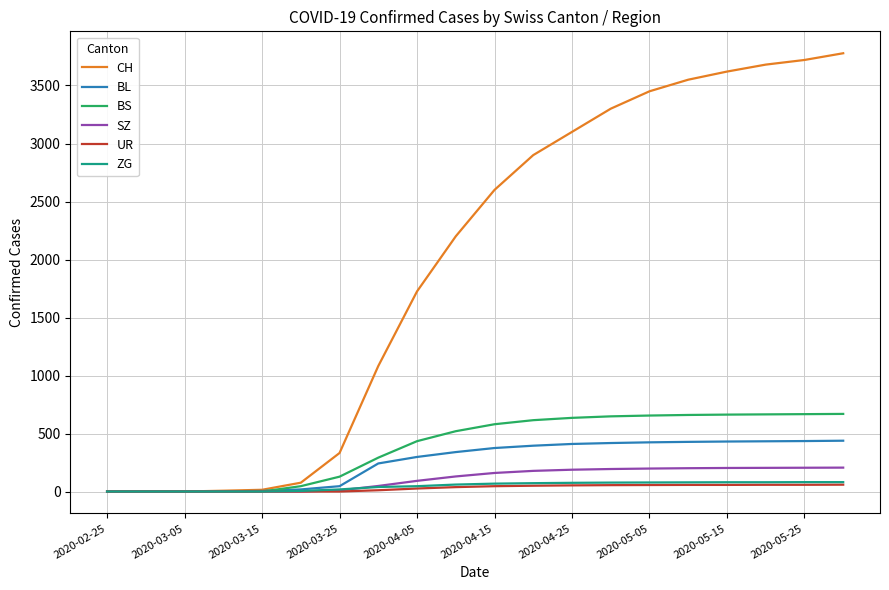

Which series has the largest total across all categories?

CH